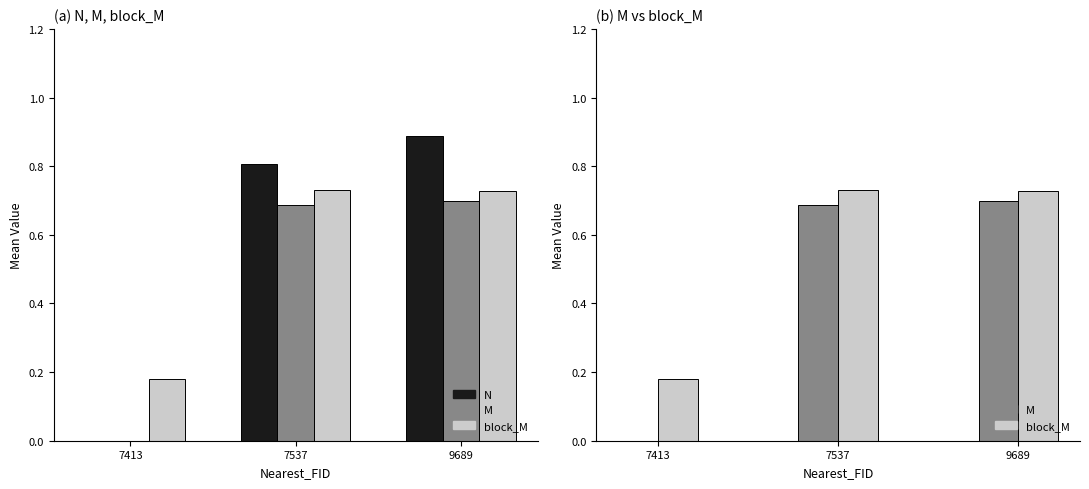

Does the chart contain stacked bars?

No